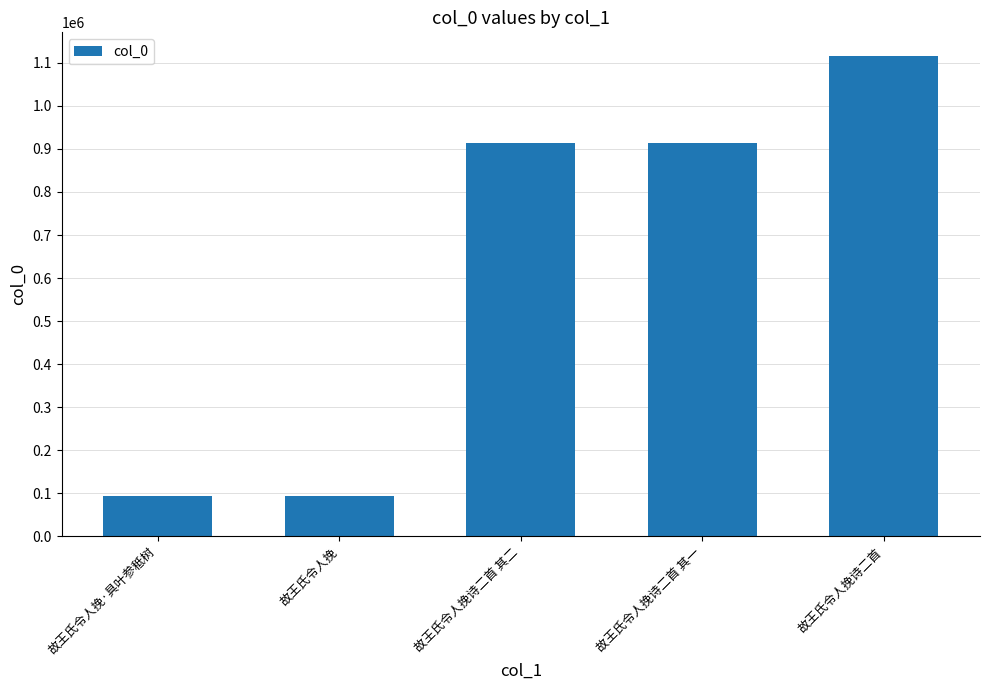

How many series are shown in this chart?

1